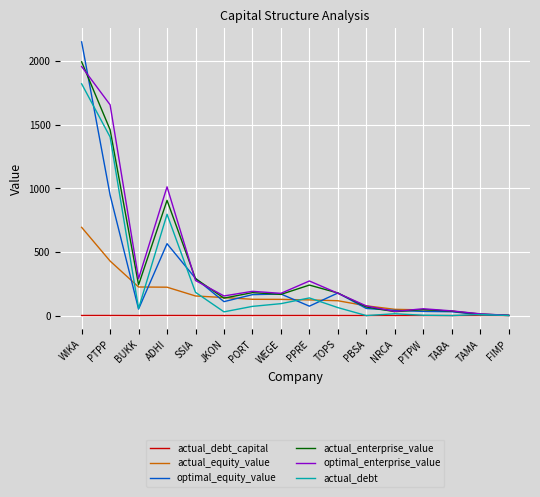

What is the difference between the optimal_equity_value values at PTPW and TOPS?

144.5